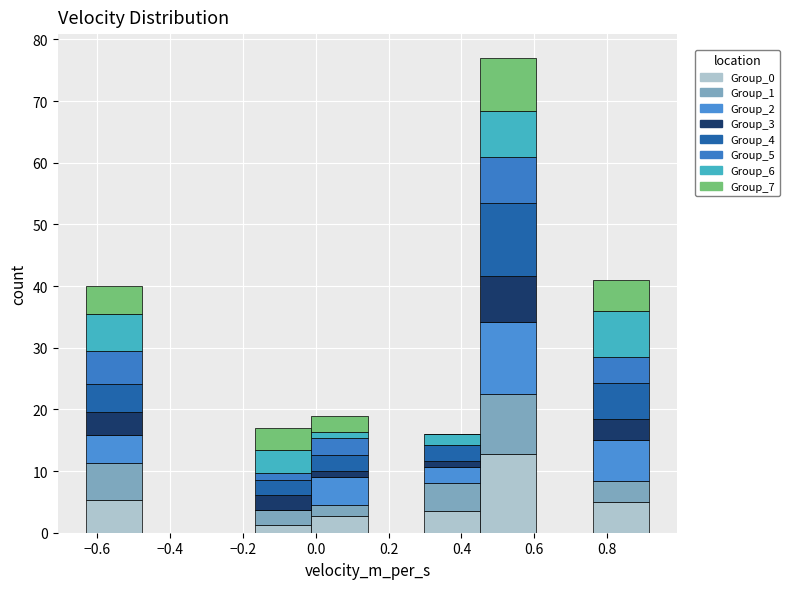

Which range on the x-axis has the tallest stacked bar (by total height)?

0.46 to 0.60